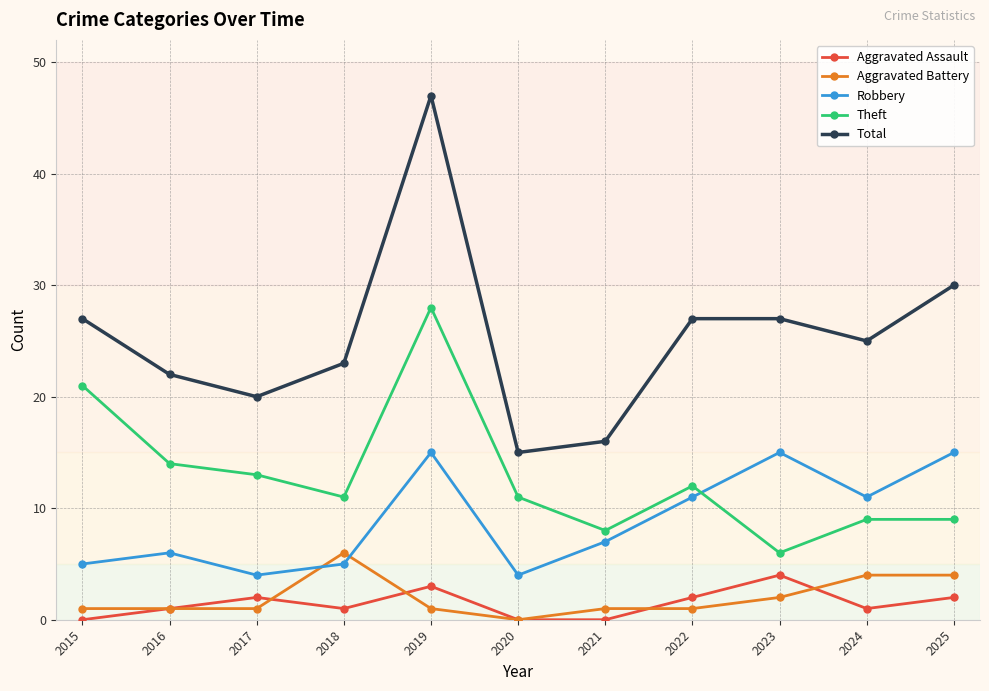

How many Aggravated Assault values are between 0 and 2?

9